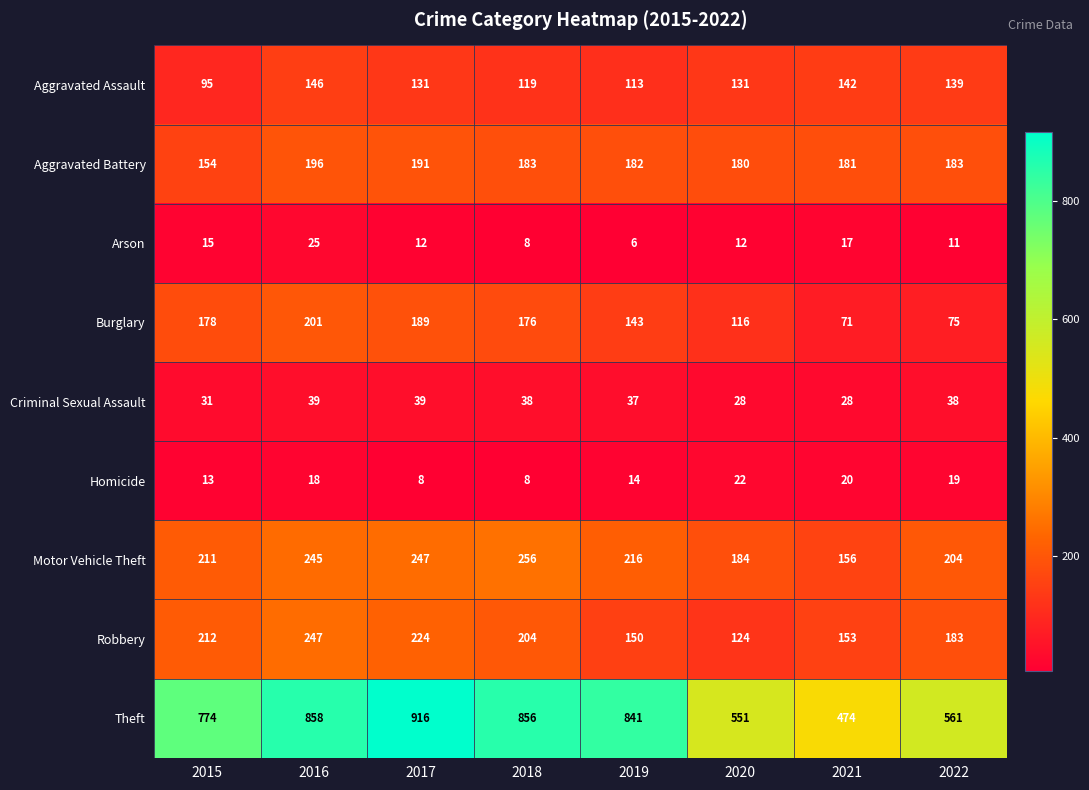

At how many categories does at least one series exceed 155?

8